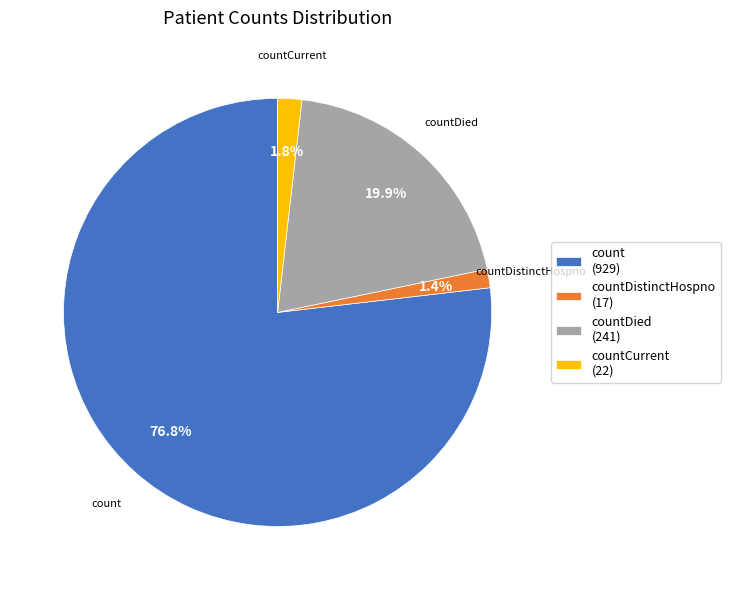

To the nearest percent, what is the average slice percentage?

25%